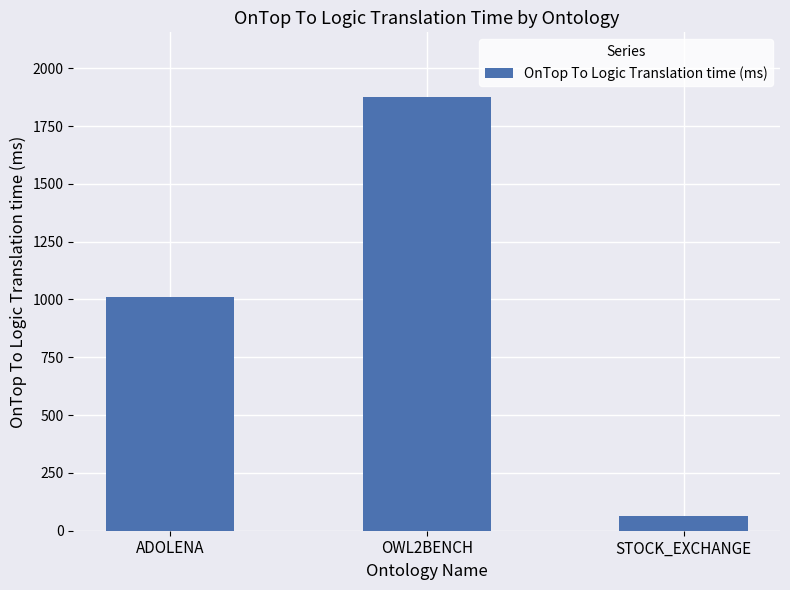

How many distinct data groups are displayed?

1